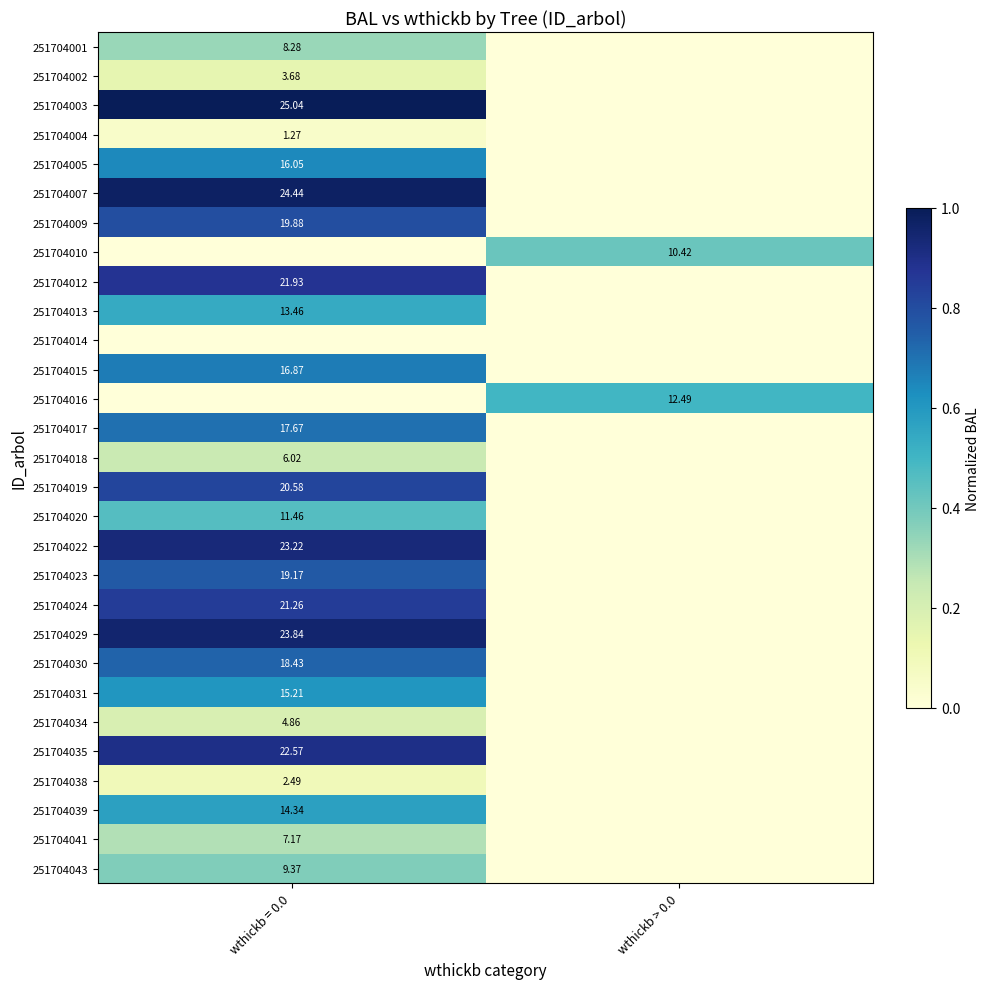

Is the value of 251704041 at wthickb = 0.0 greater than the value of 251704005 at wthickb = 0.0?

No